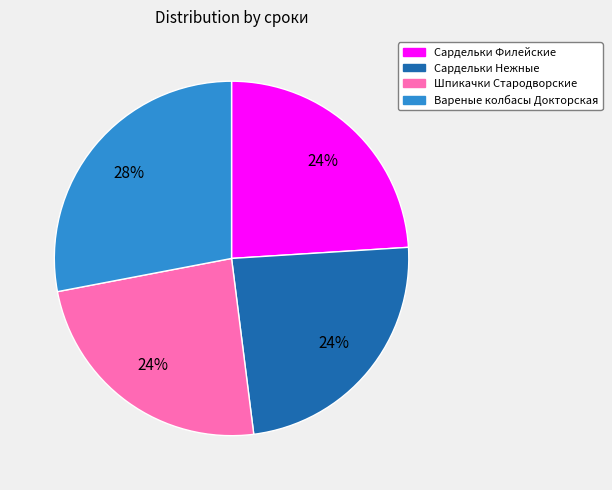

Does Сардельки Нежные represent more than half of the total?

No